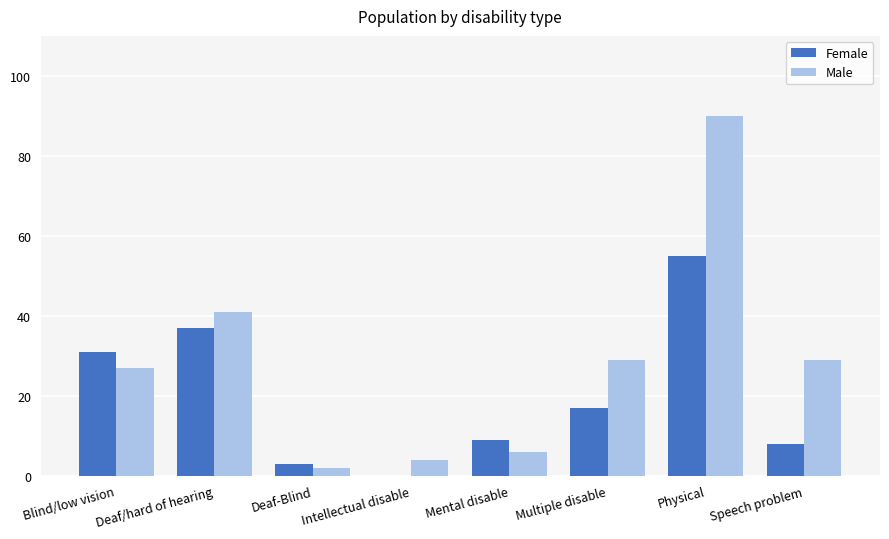

What is the highest value of the Male series?

90